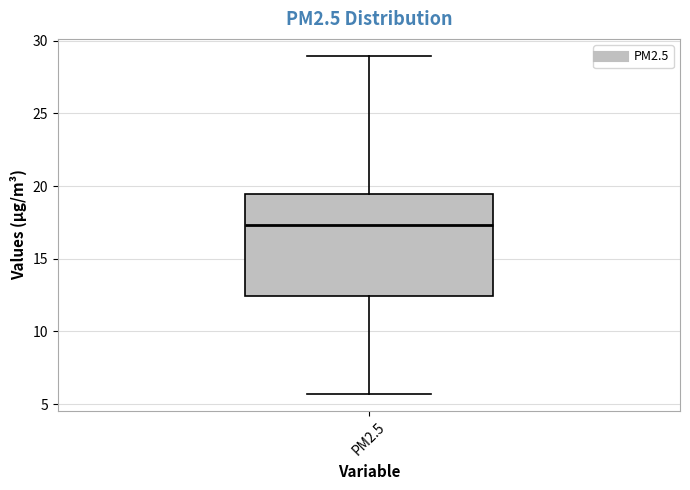

Where does the median line of the box for PM2.5 sit on the y-axis? The values are not printed on the chart, so give them approximately, as read against the axis.

17.5